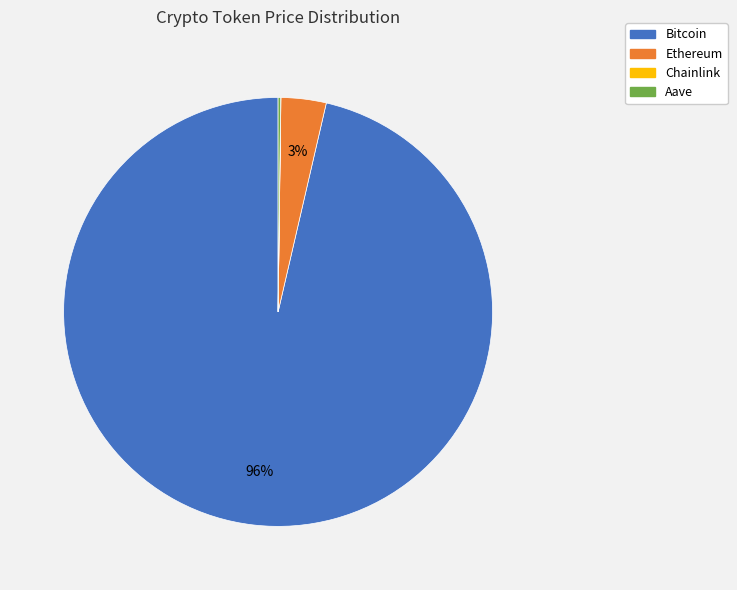

Is there any slice that represents more than half of the pie?

Yes